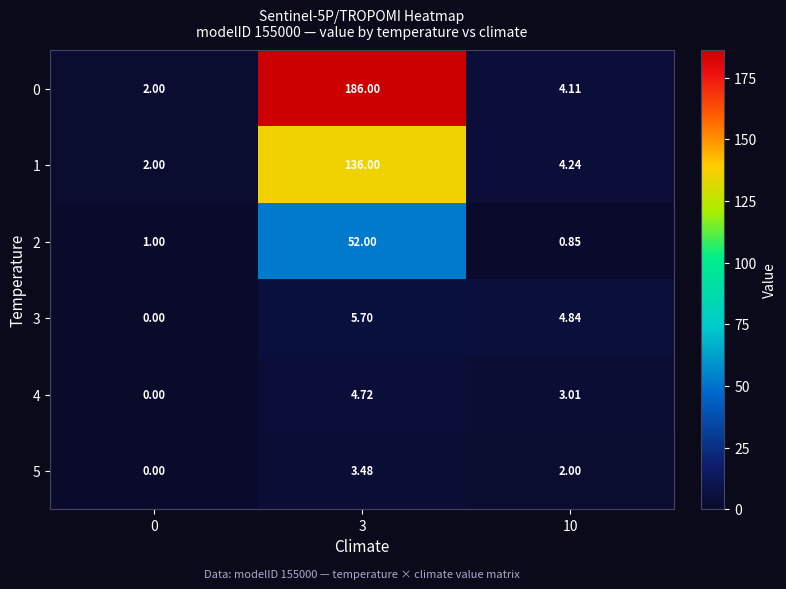

Which series has the largest total across all categories?

0